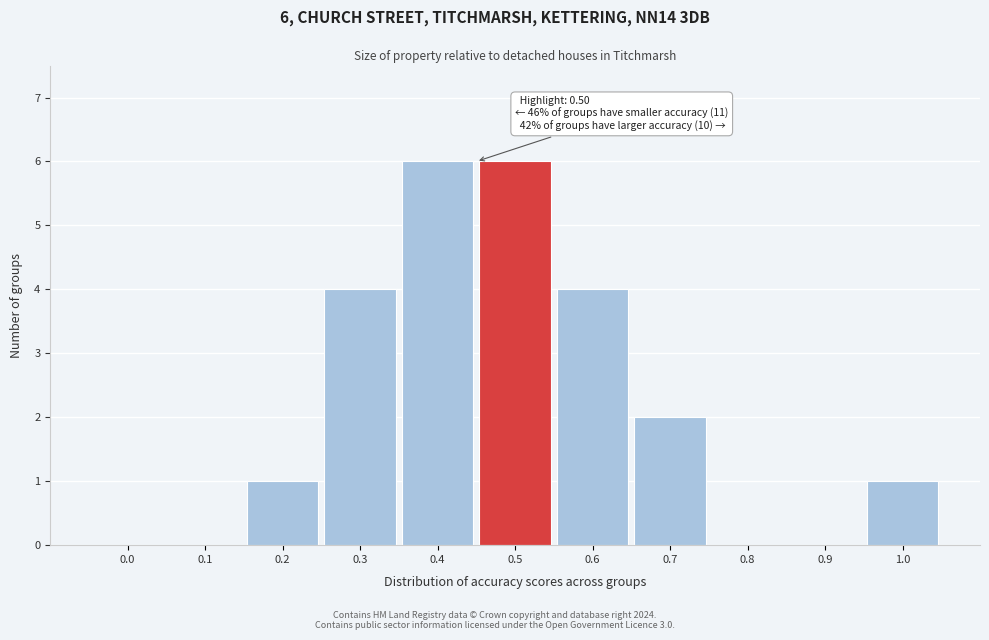

Reading right to left, transcribe all the data shown in this chart.

1.0=1	0.9=0	0.8=0	0.7=2	0.6=4	0.5=6	0.4=6	0.3=4	0.2=1	0.1=0	0.0=0